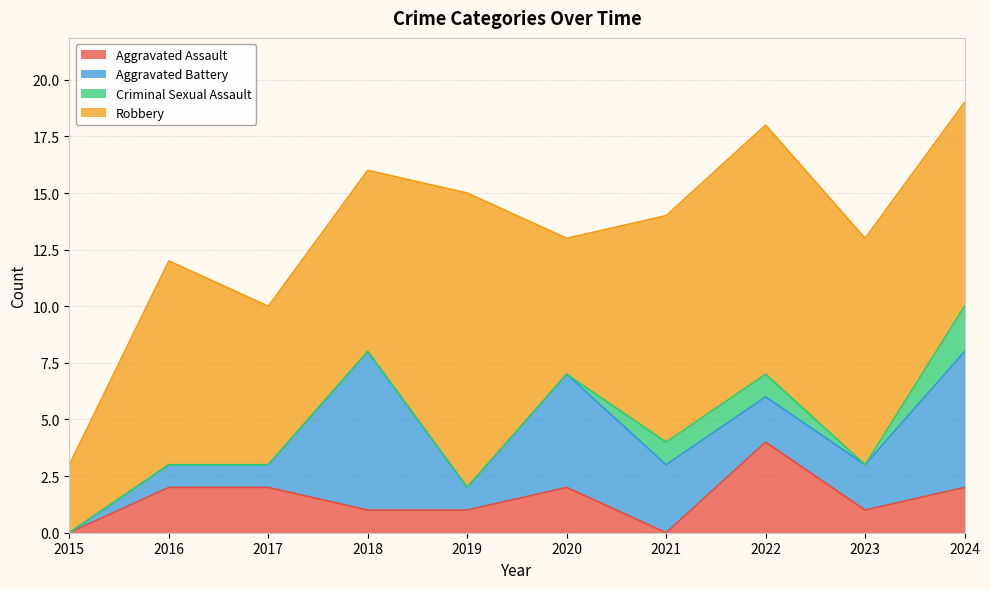

At which label does Aggravated Assault reach its minimum?

2015